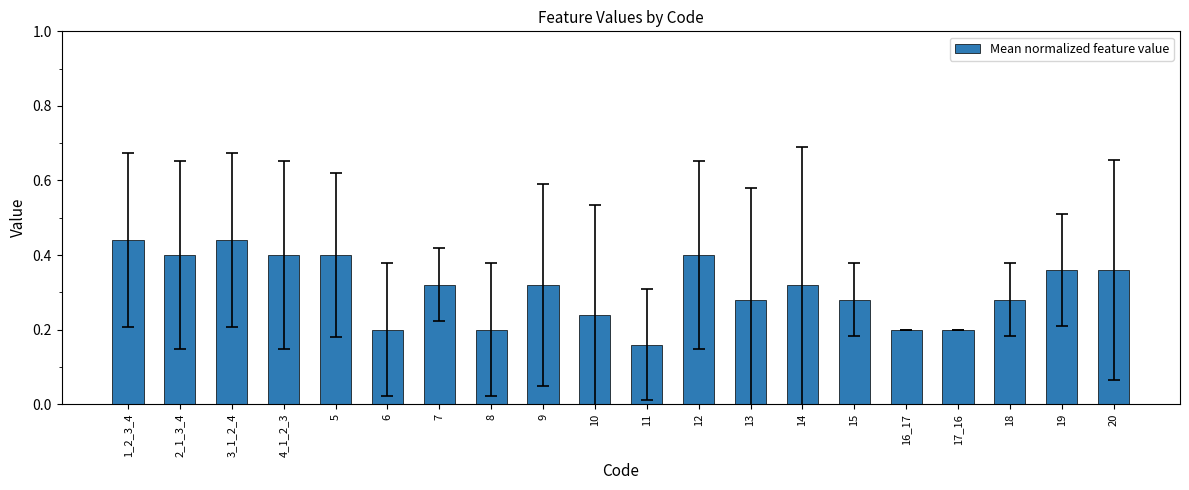

The value at 2_1_3_4 is 0.4. True or false?

True